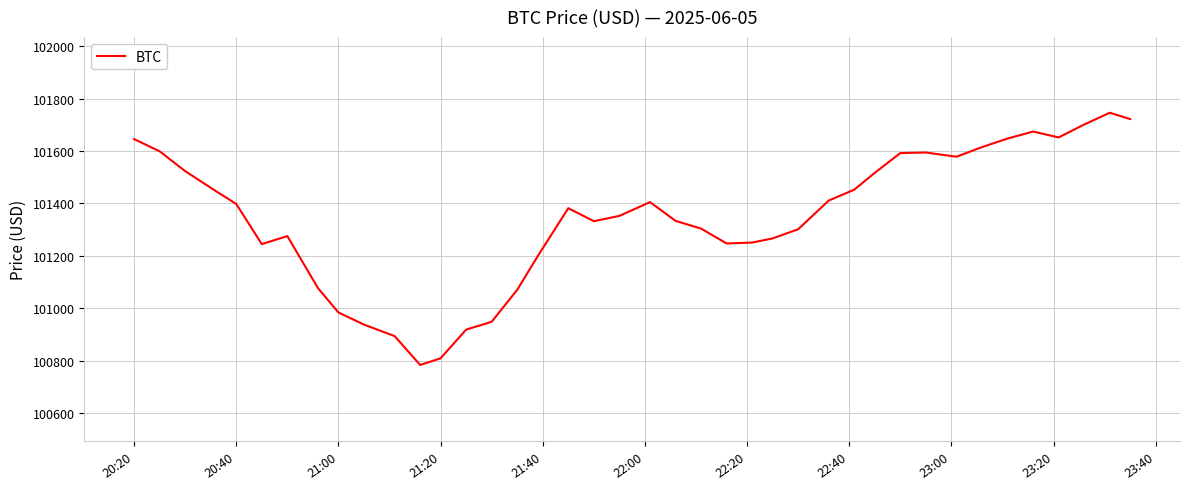

What is the difference between the maximum and minimum values?

962.7